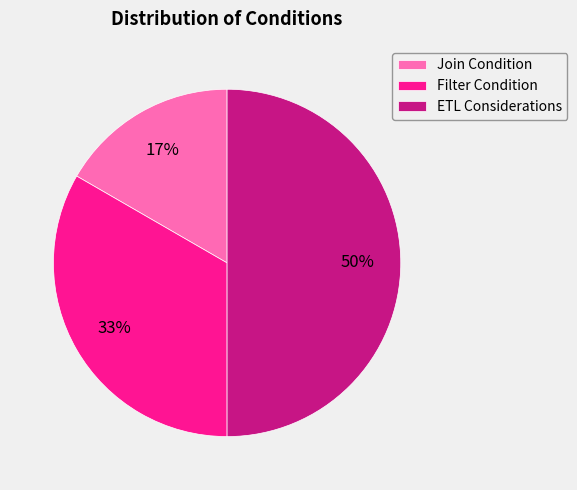

Is the sum of ETL Considerations and Filter Condition greater than half?

Yes